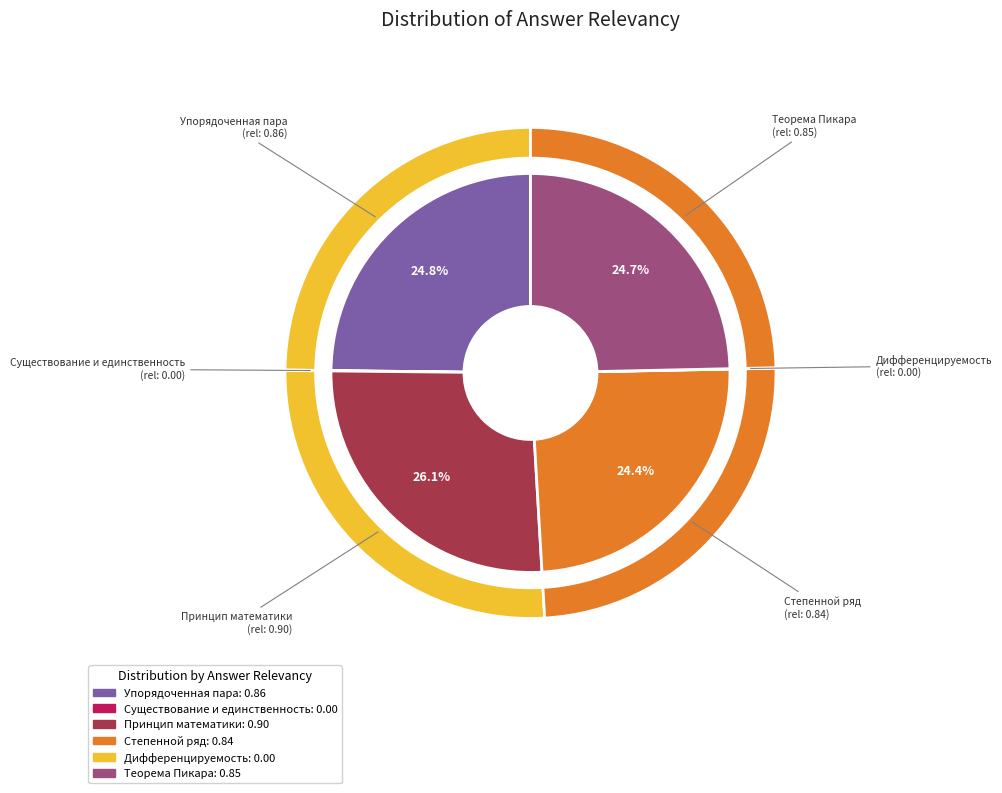

Is there any slice that represents more than half of the pie?

No